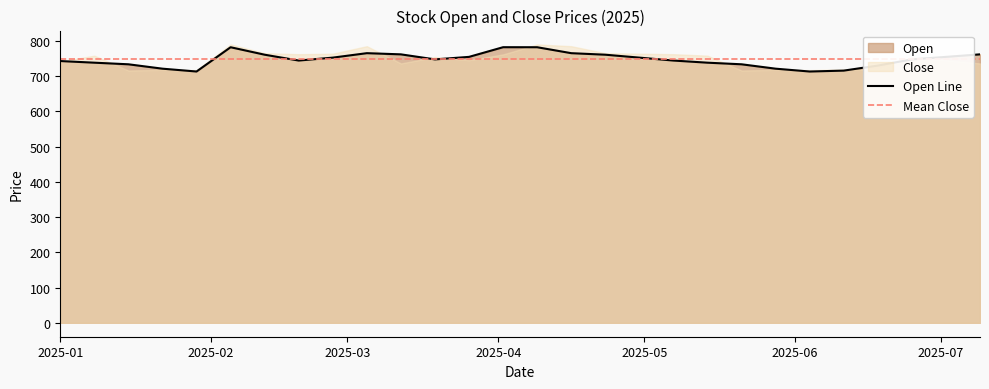

Does the chart display data point markers on the line(s)?

No